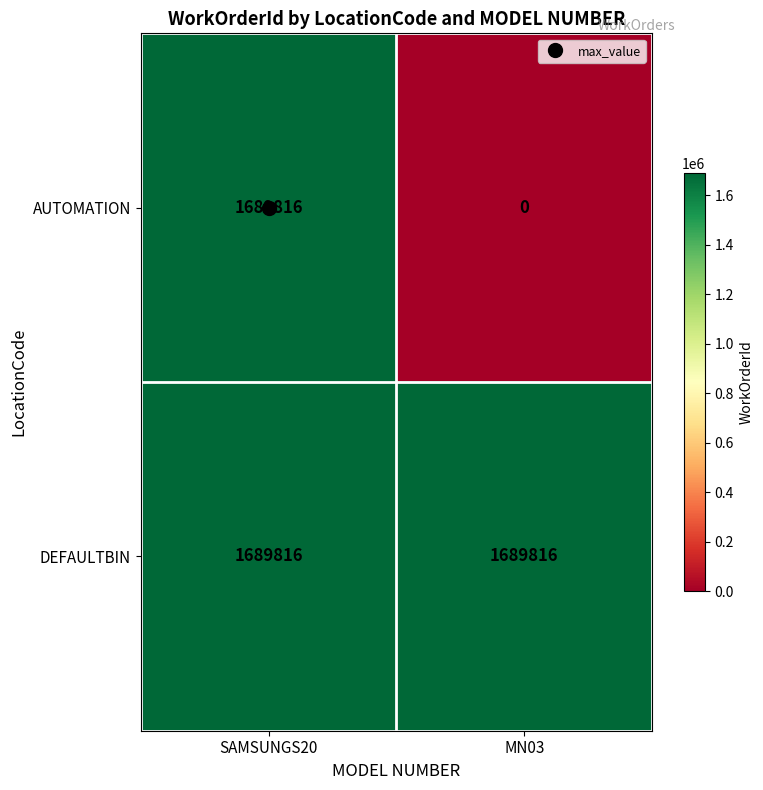

The AUTOMATION series shows 1031379 at SAMSUNGS20. True or false?

False